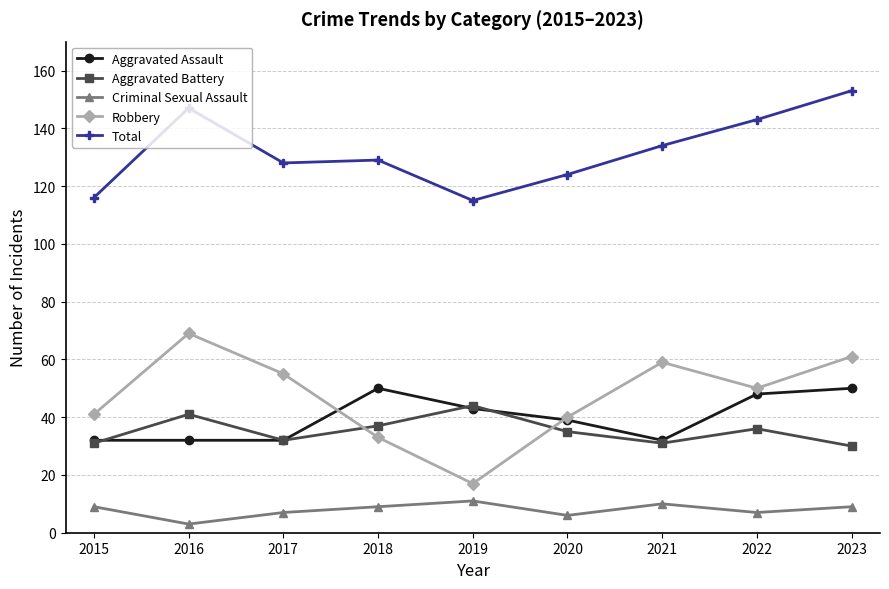

What is the minimum value for Aggravated Battery?

30